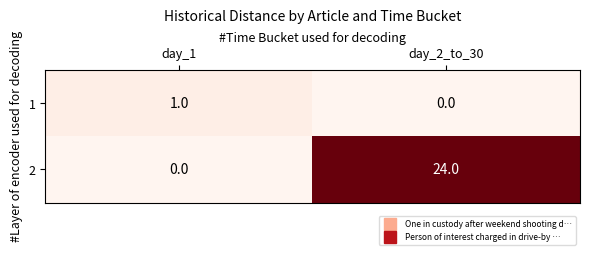

At which label does 2 reach its peak?

day_2_to_30